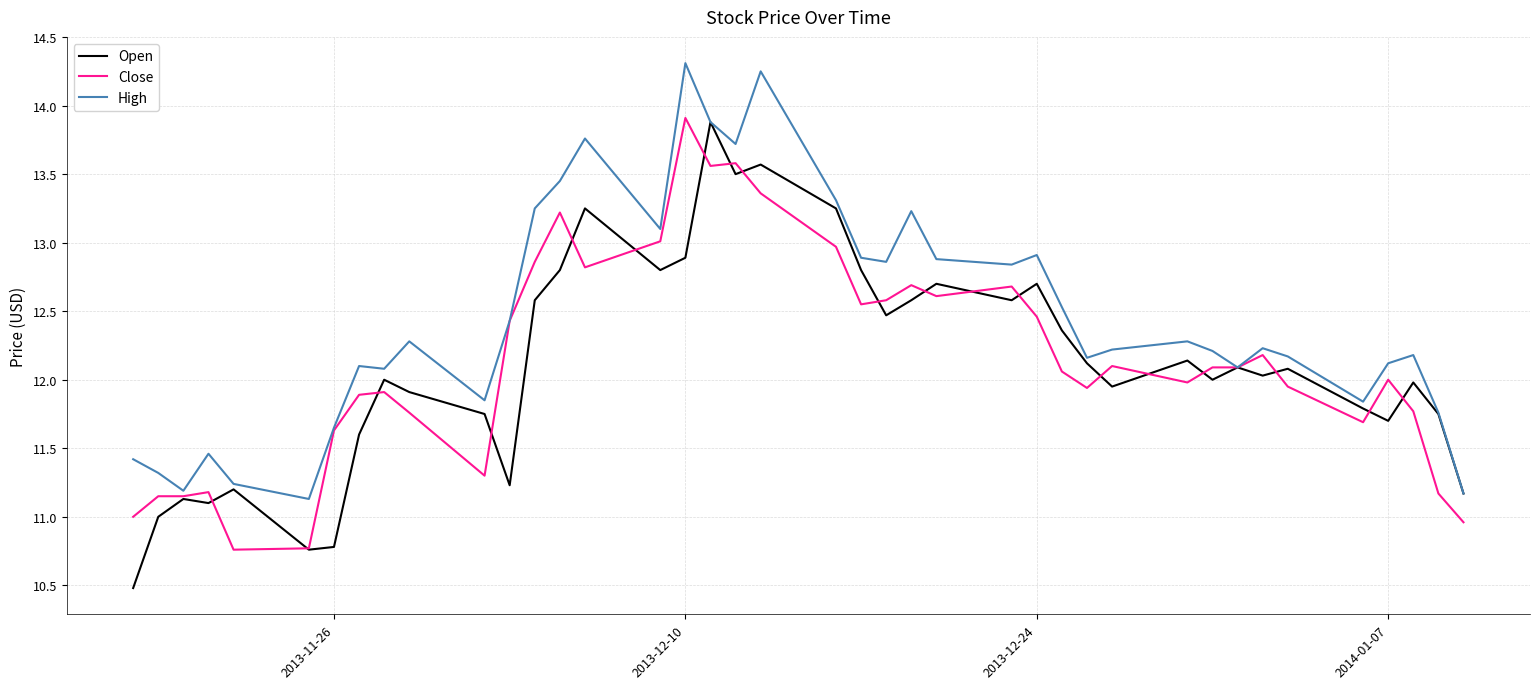

What is the maximum value shown in the chart?

14.3